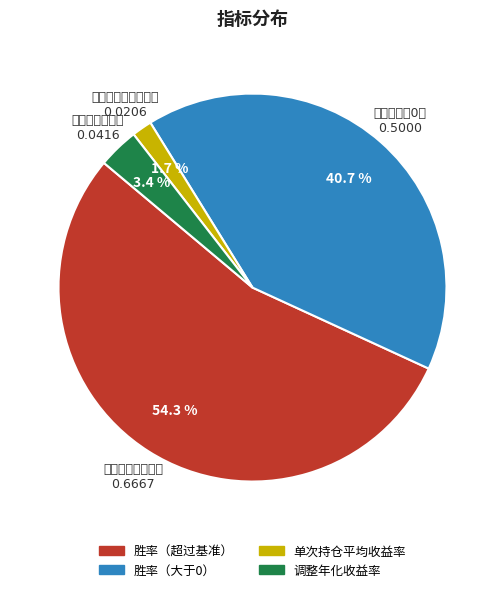

To the nearest percent, what portion does 调整年化收益率 represent?

3%